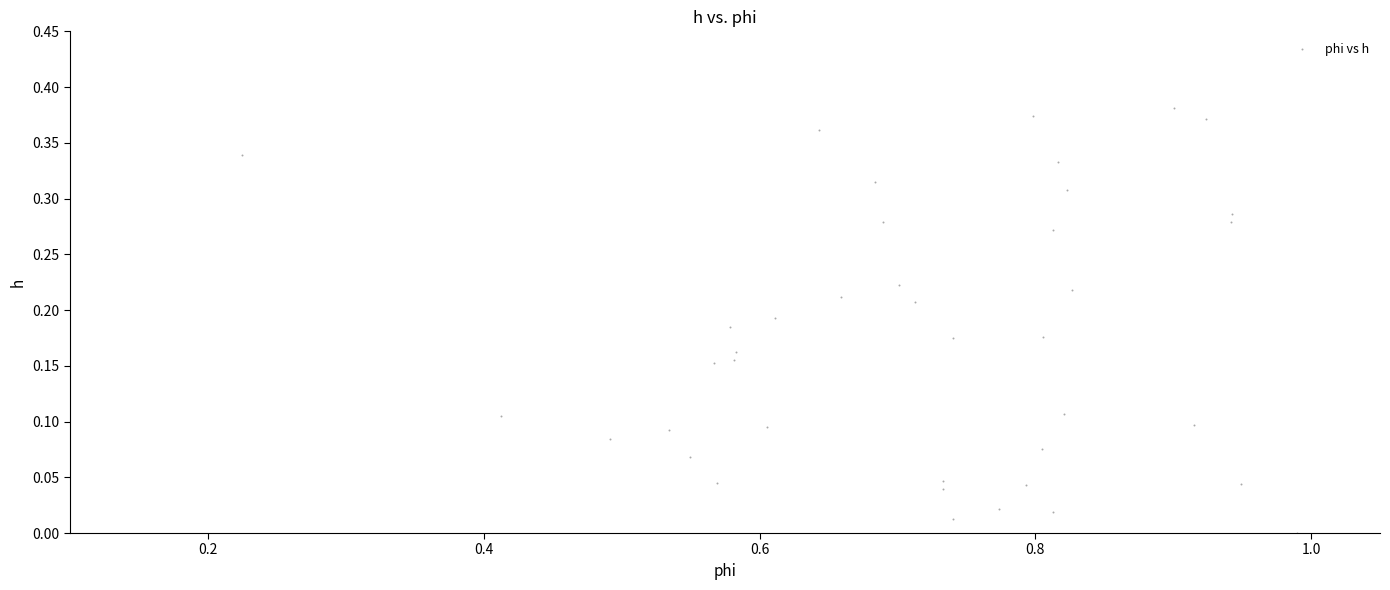

What is the range of X values (max minus min)?

0.8